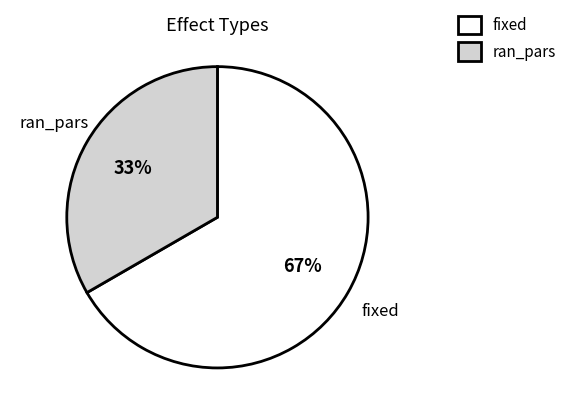

How many slices are in this pie chart?

2